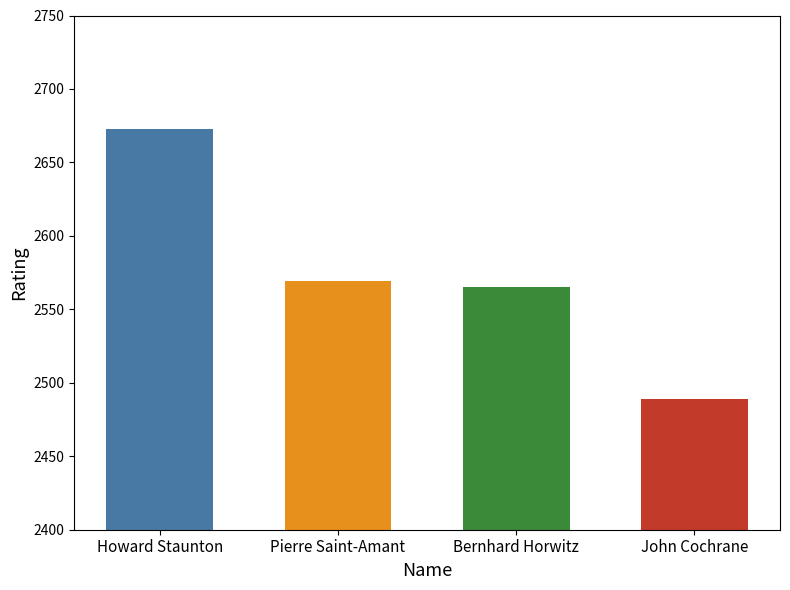

What is the greatest value displayed?

2673